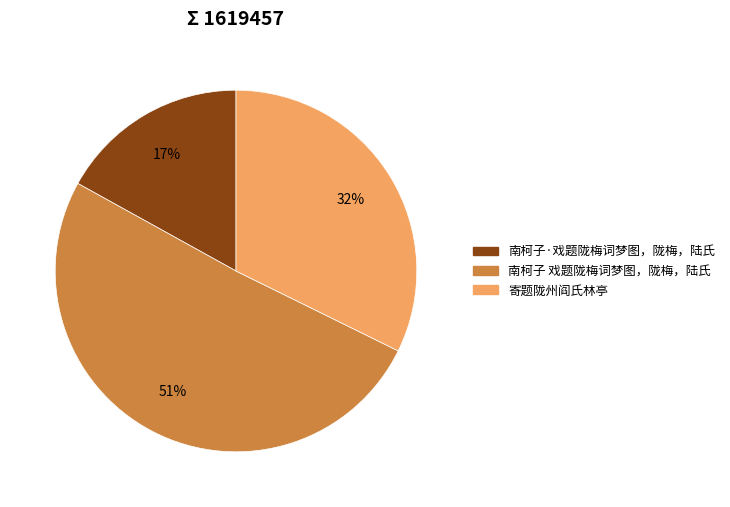

Which slice is the largest?

南柯子 戏题陇梅词梦图，陇梅，陆氏